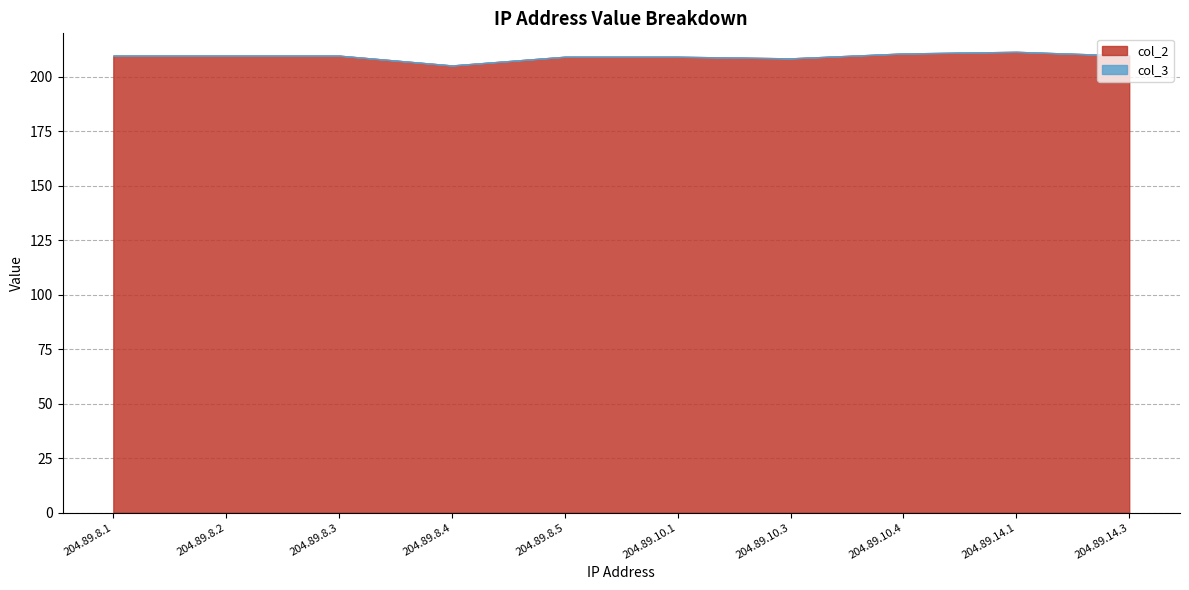

What is the spread (max minus min) of values at 204.89.10.4?

210.8